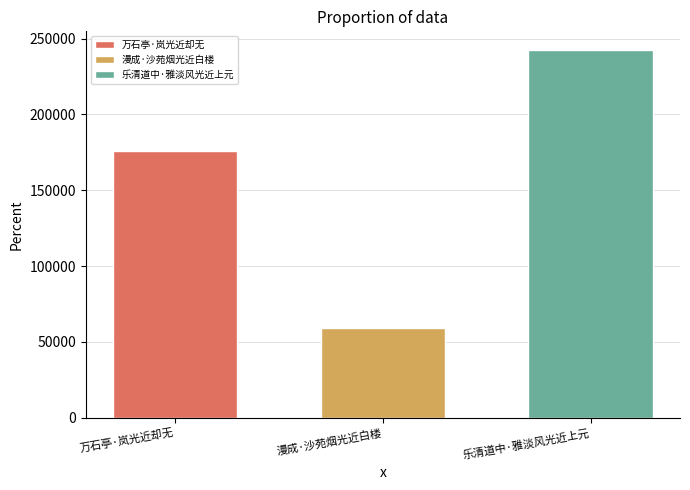

What value does the 漫成·沙苑烟光近白楼 series have at 漫成·沙苑烟光近白楼?

58905